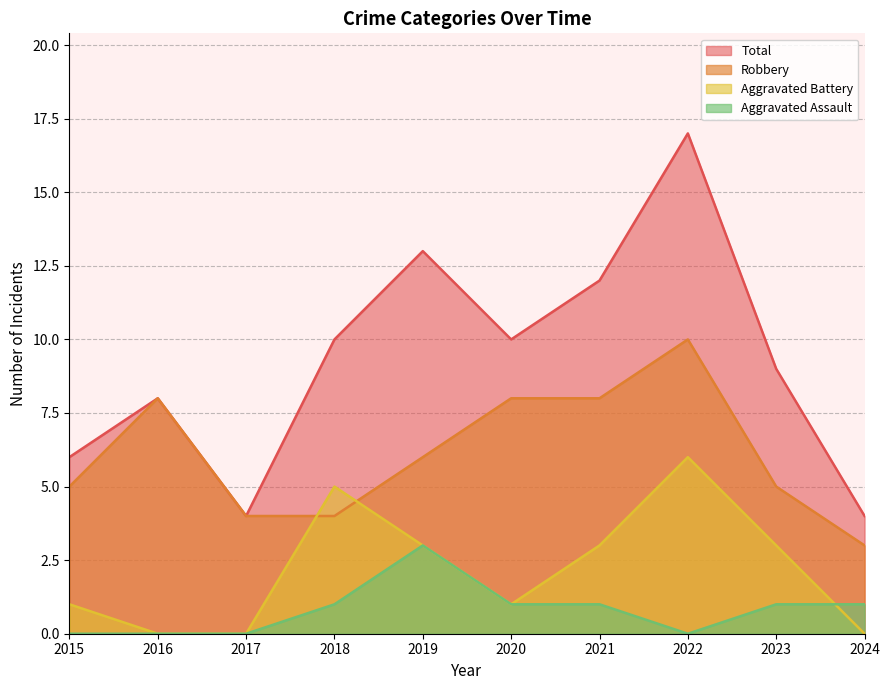

Is the value of Aggravated Battery at 2021 greater than the value of Total at 2021?

No